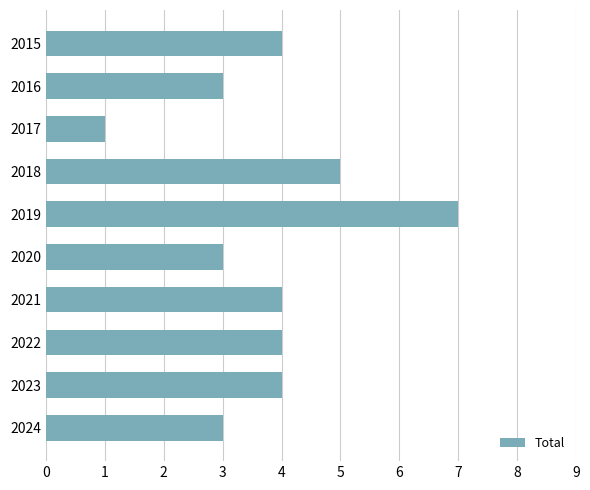

How many categories are shown in the chart?

10